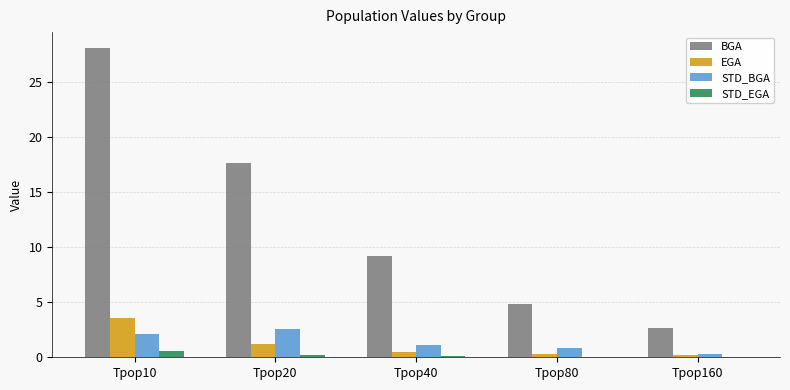

What is the sum of all STD_EGA values?

0.9